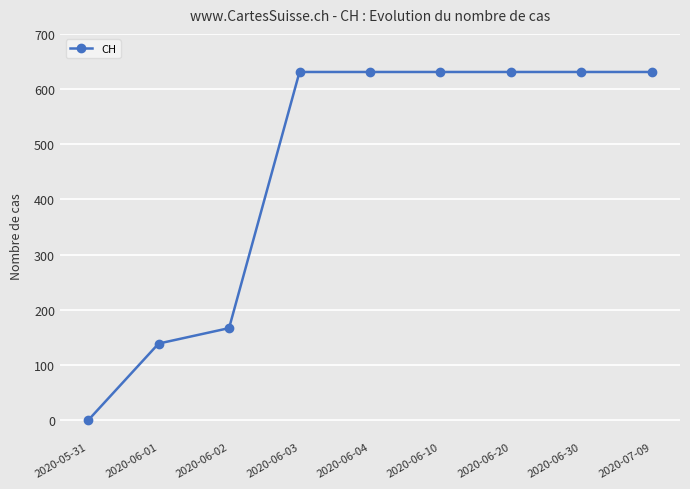

At which category does the chart reach its minimum across all series?

2020-05-31